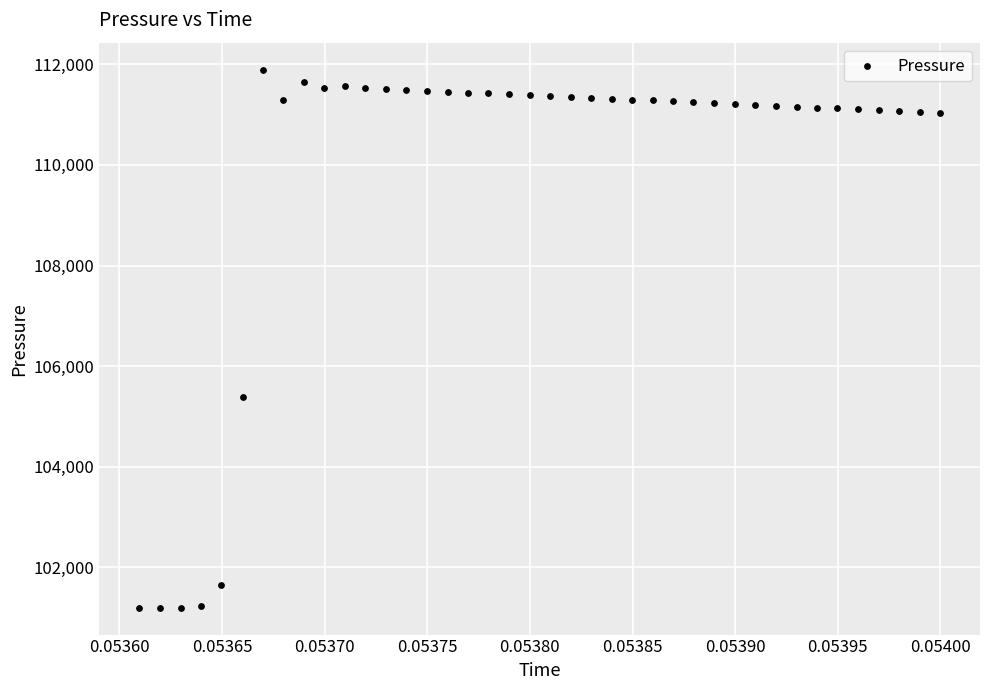

What Y value in the scatter plot is closest to 106547?

105389.8